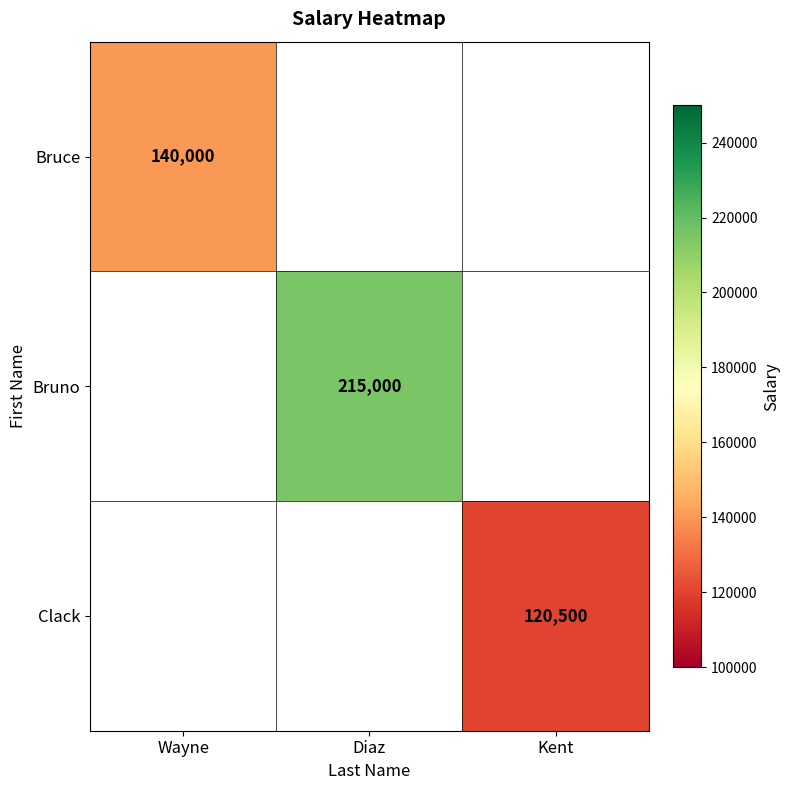

Which has a higher value, Kent or Diaz?

Diaz